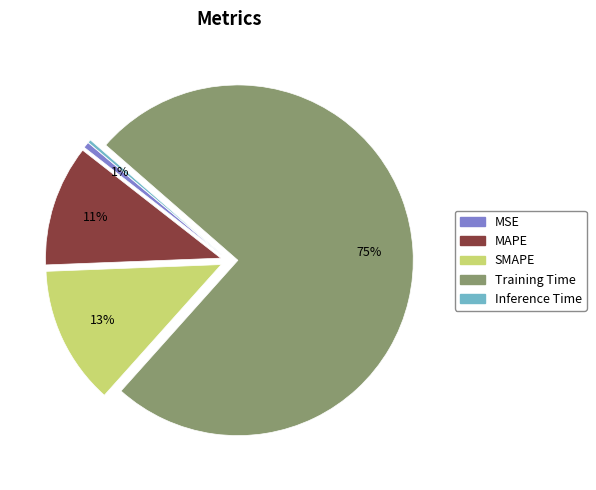

Which category has the biggest portion of the pie?

Training Time